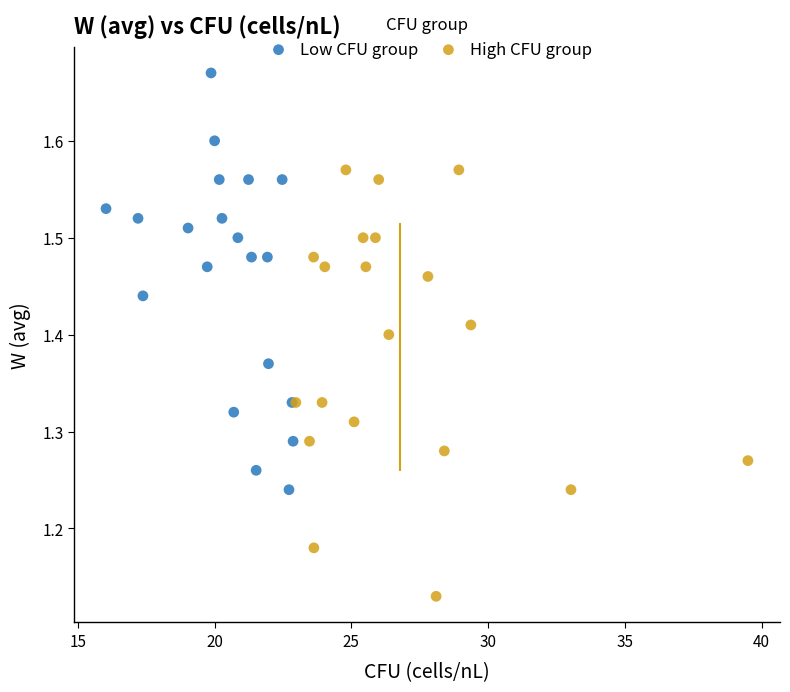

What are all the series names shown in the legend?

Low CFU group, High CFU group